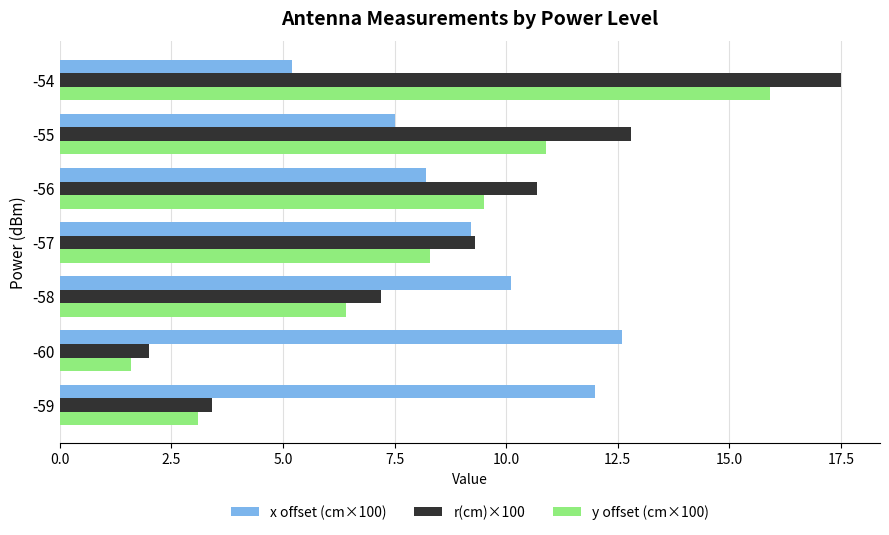

Rank the series by their maximum value, from highest to lowest.

r(cm)×100, y offset (cm×100), x offset (cm×100)